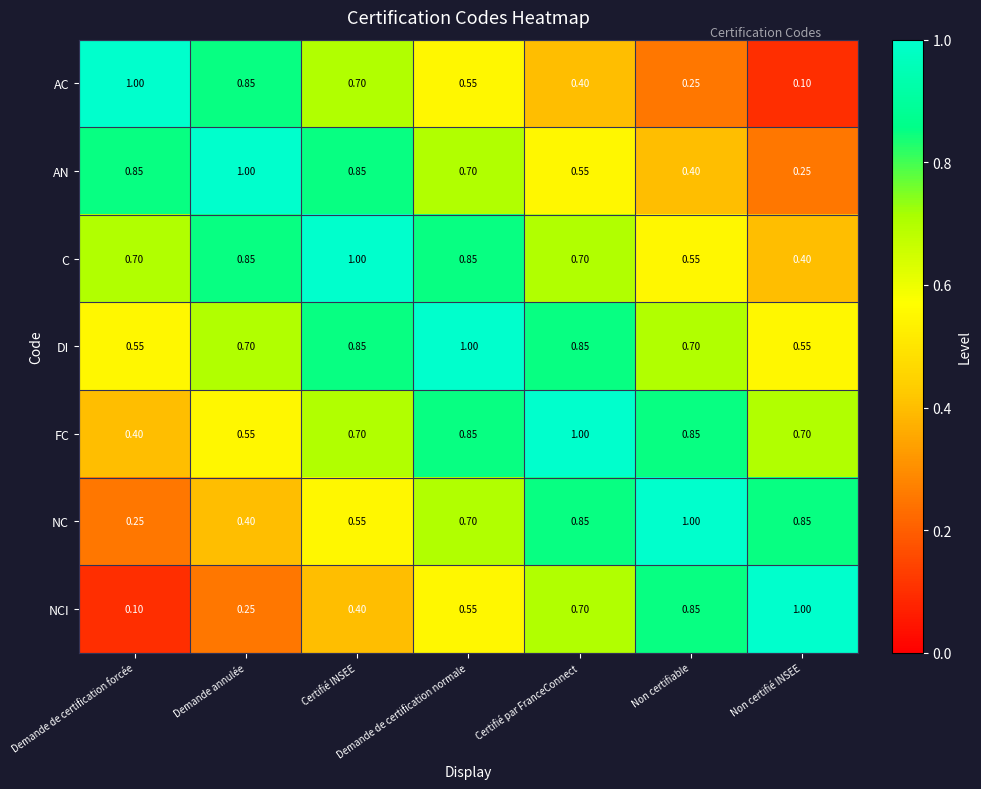

Rank the series at Non certifié INSEE from lowest to highest value.

AC, AN, C, DI, FC, NC, NCI